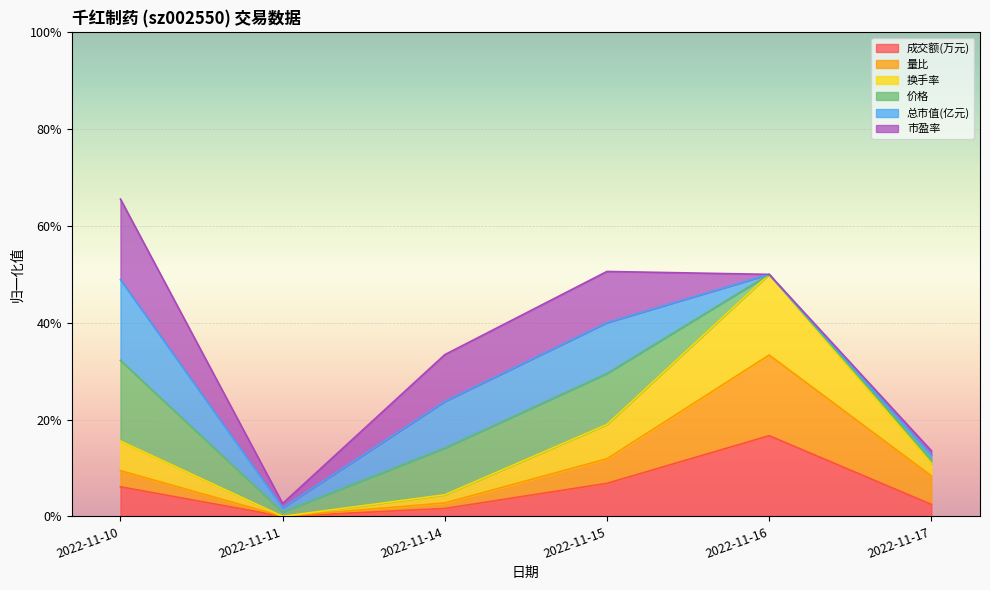

Between 2022-11-10 and 2022-11-16, which is larger?

2022-11-16